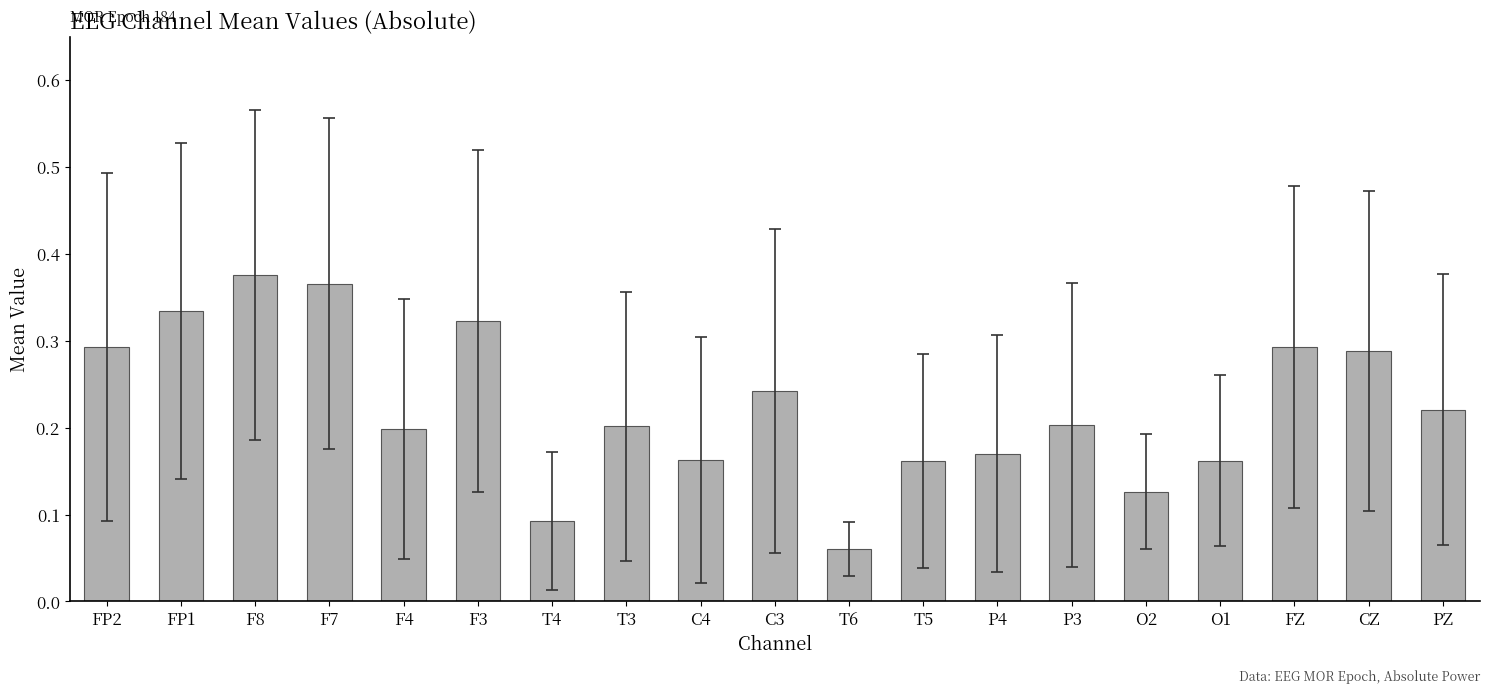

Count the values in the range 0 to 1.

19